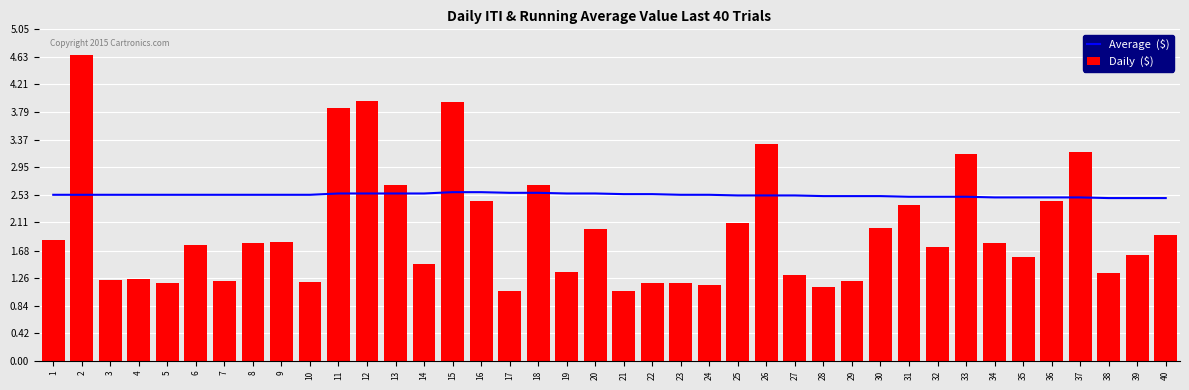

How many groups of bars are there?

40